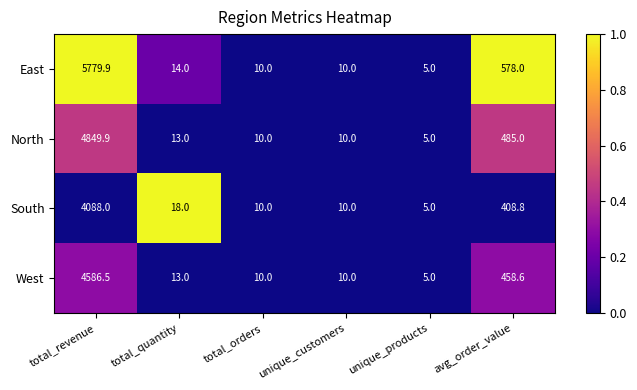

Which series changed the most between total_revenue and total_quantity?

East